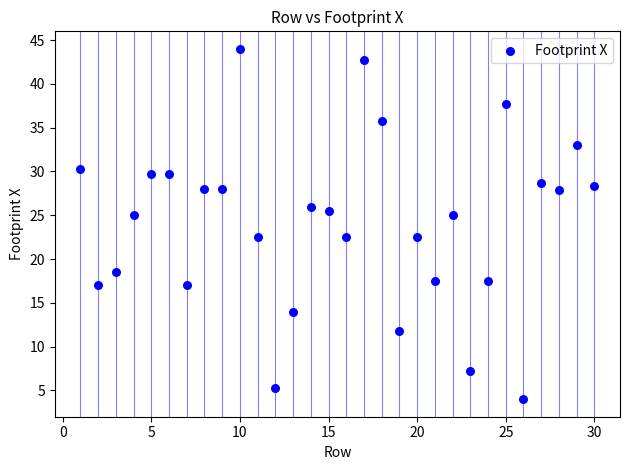

What is the range of X values (max minus min)?

29.0